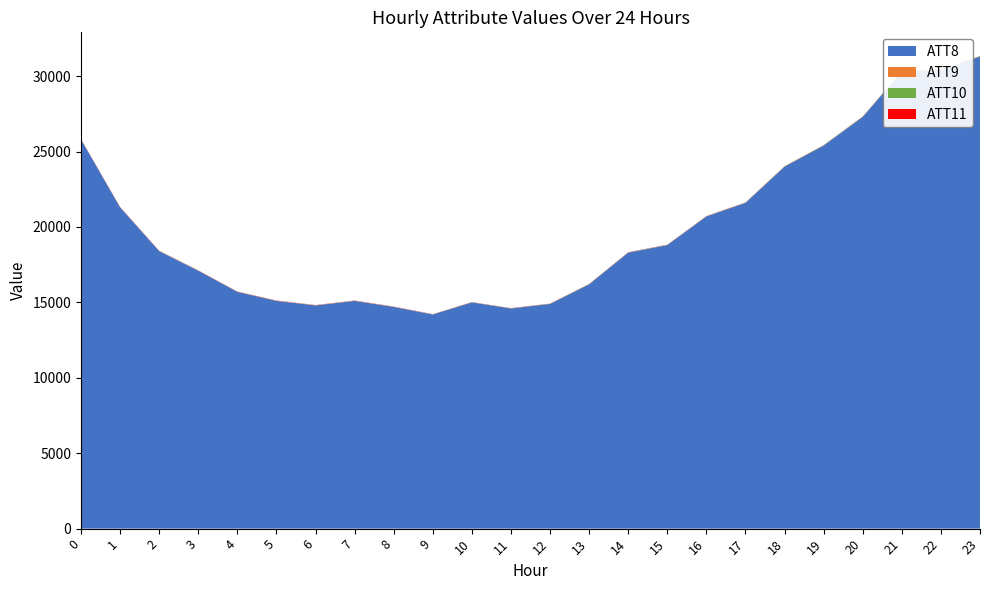

Reading left to right, transcribe all the data shown in this chart.

ATT8: 25800.0	21300.0	18400.0	17100.0	15700.0	15100.0	14800.0	15100.0	14700.0	14200.0	15000.0	14600.0	14900.0	16200.0	18300.0	18800.0	20700.0	21600.0	24000.0	25400.0	27300.0	30300.0	30400.0	31300.0
ATT9: 12.2	12.1	10.3	10.3	11.5	13.3	13.4	13.7	12.9	10.5	9.3	10.3	10.3	9.1	10.4	10.0	9.1	8.3	10.3	8.7	11.2	12.0	14.3	12.8
ATT10: 2.5	1.4	2.7	2.9	3.3	3.1	2.9	3.3	4.3	4.7	4.5	5.0	6.8	8.9	9.5	9.9	11.1	12.3	13.6	14.0	14.4	14.4	15.9	15.6
ATT11: 12.2	12.2	10.9	9.1	8.4	9.5	8.8	8.8	7.7	6.2	6.4	6.2	6.3	7.2	8.7	8.4	7.7	7.1	7.1	5.0	5.0	5.9	9.9	8.2